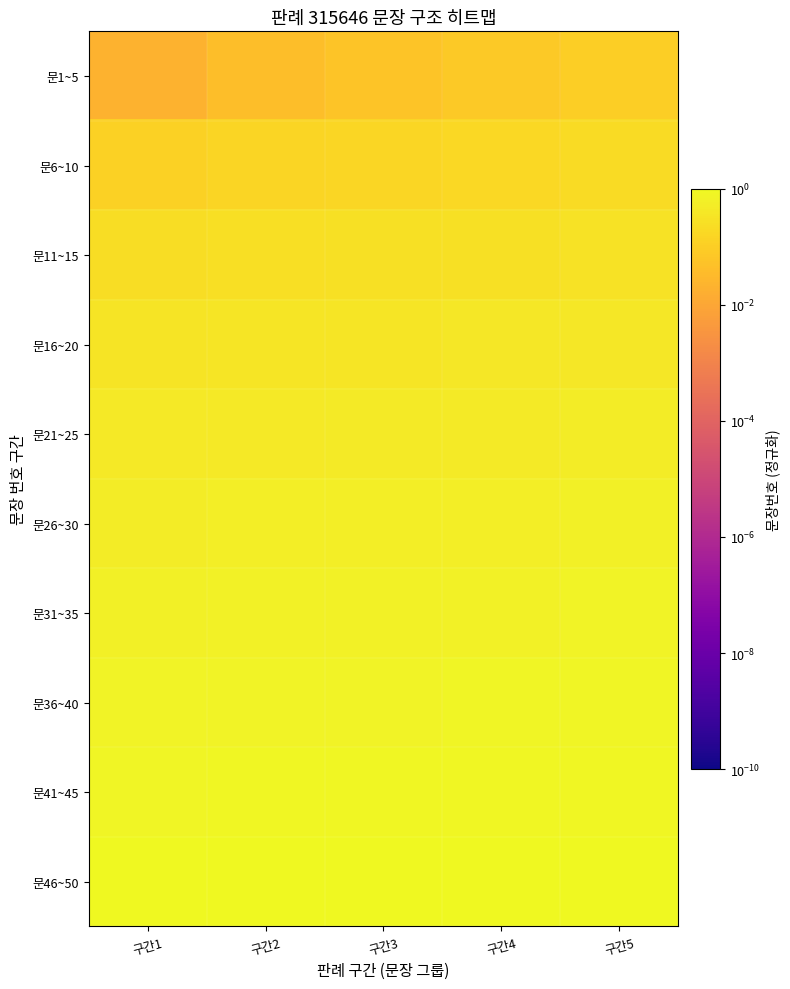

List the series in order of their peak value, highest first.

문46~50, 문41~45, 문36~40, 문31~35, 문26~30, 문21~25, 문16~20, 문11~15, 문6~10, 문1~5